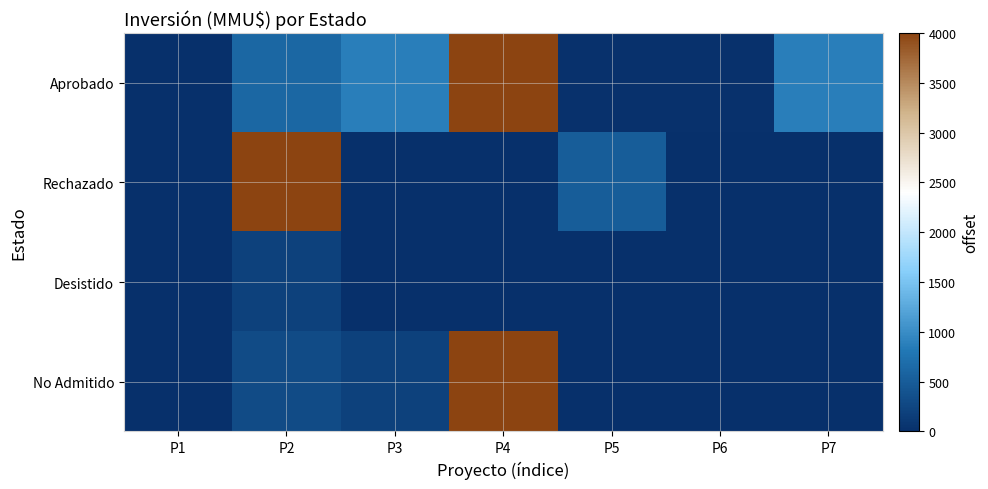

Reading left to right, extract all data points from this chart.

Aprobado: P1=0.0	P2=610.0	P3=861.0	P4=4000.0	P5=27.0	P6=20.0	P7=870.0
Rechazado: P1=3.2	P2=4000.0	P3=0.0	P4=0.0	P5=500.0	P6=0.0	P7=0.0
Desistido: P1=0.0	P2=200.0	P3=0.0	P4=0.0	P5=0.0	P6=0.0	P7=0.0
No Admitido: P1=10.0	P2=300.0	P3=200.0	P4=4000.0	P5=0.0	P6=0.0	P7=0.0